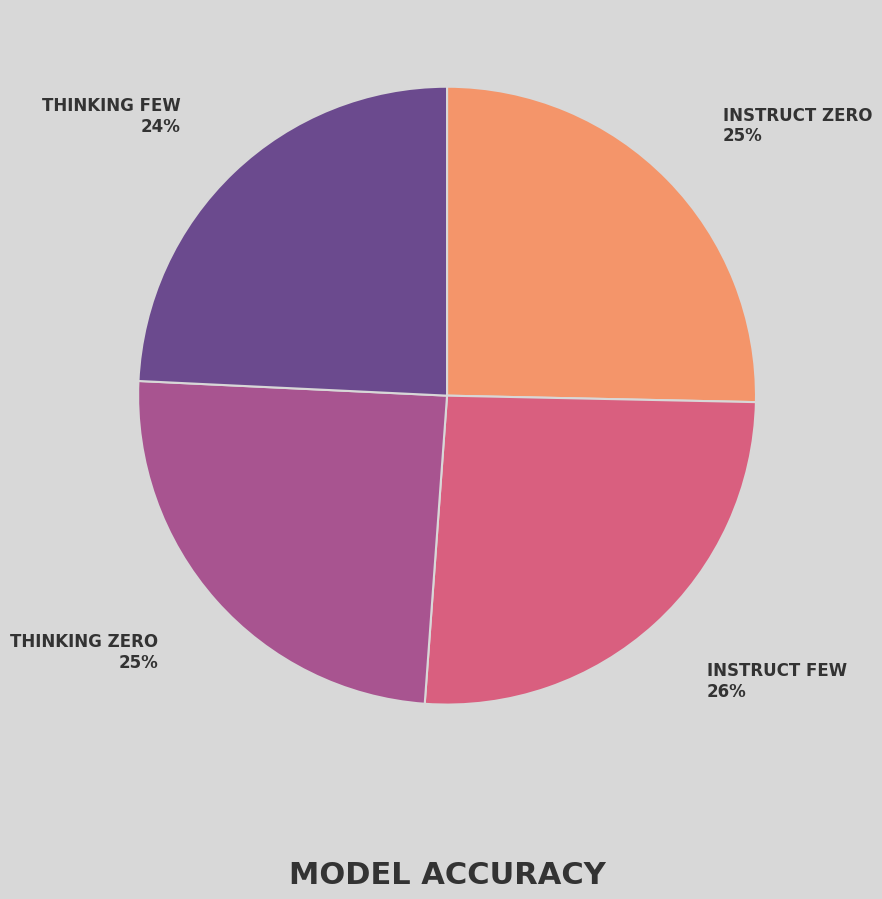

Is there any slice that represents more than half of the pie?

No